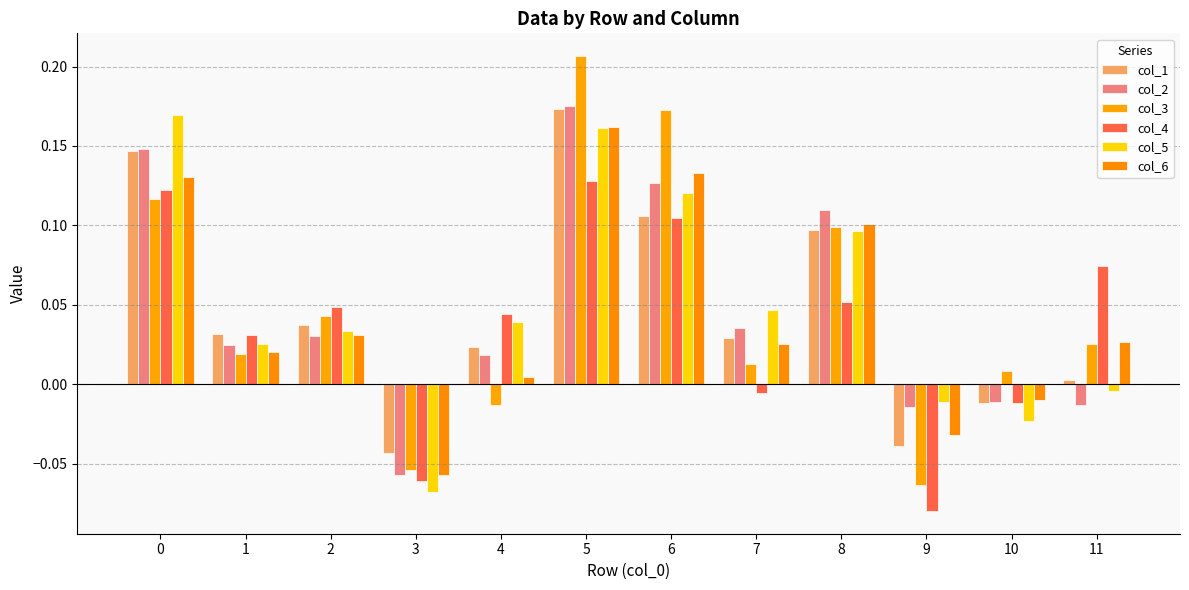

Reading right to left, transcribe all the data shown in this chart.

col_1: 0.0	-0.0	-0.0	0.1	0.0	0.1	0.2	0.0	-0.0	0.0	0.0	0.1
col_2: -0.0	-0.0	-0.0	0.1	0.0	0.1	0.2	0.0	-0.1	0.0	0.0	0.1
col_3: 0.0	0.0	-0.1	0.1	0.0	0.2	0.2	-0.0	-0.1	0.0	0.0	0.1
col_4: 0.1	-0.0	-0.1	0.1	-0.0	0.1	0.1	0.0	-0.1	0.0	0.0	0.1
col_5: -0.0	-0.0	-0.0	0.1	0.0	0.1	0.2	0.0	-0.1	0.0	0.0	0.2
col_6: 0.0	-0.0	-0.0	0.1	0.0	0.1	0.2	0.0	-0.1	0.0	0.0	0.1